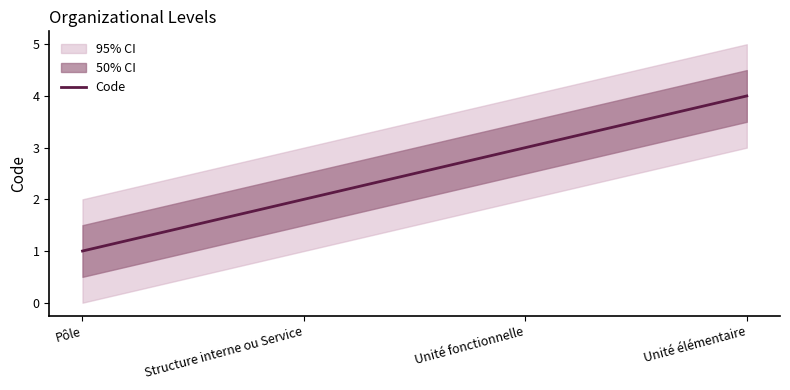

Which has a higher value, Structure interne ou Service or Unité fonctionnelle?

Unité fonctionnelle